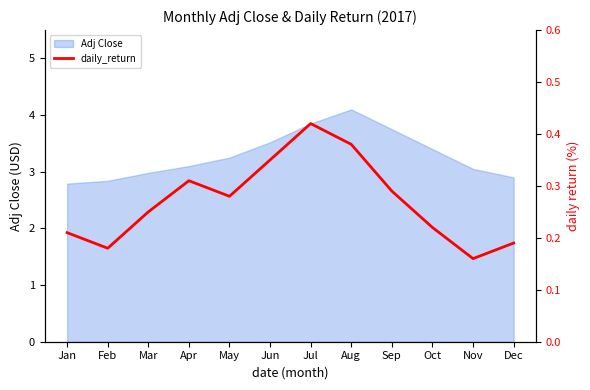

Reading left to right, extract all data points from this chart.

0.2	0.2	0.2	0.3	0.3	0.4	0.4	0.4	0.3	0.2	0.2	0.2